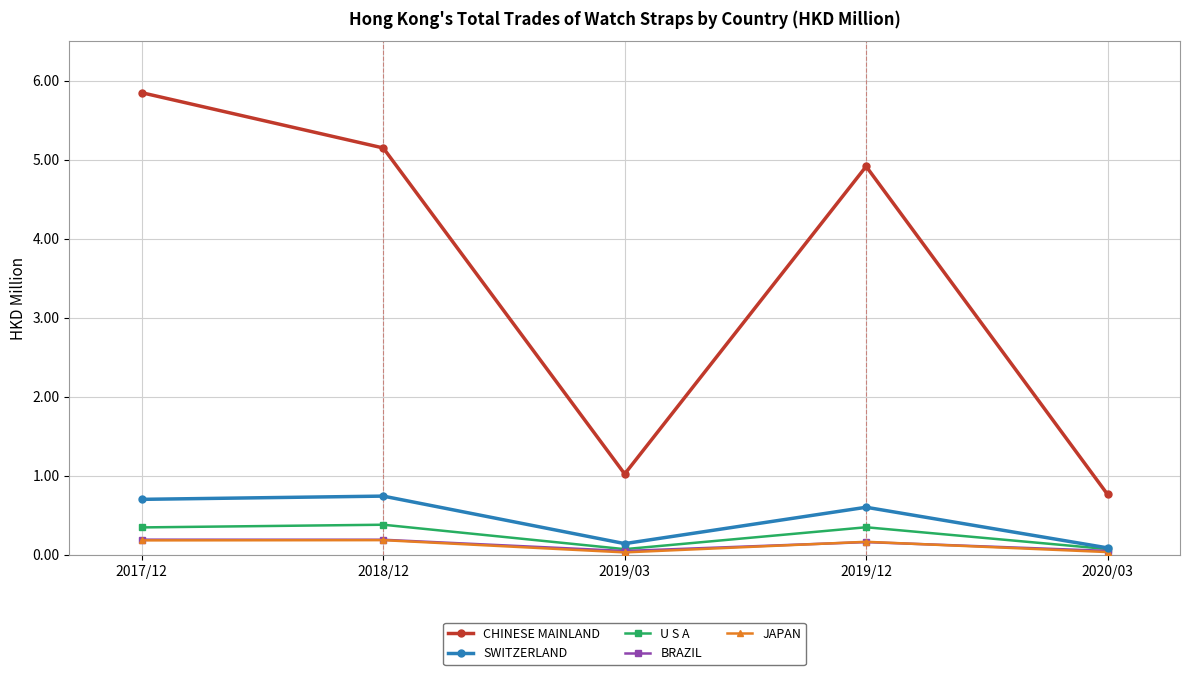

True or false: CHINESE MAINLAND and SWITZERLAND intersect in this chart.

False